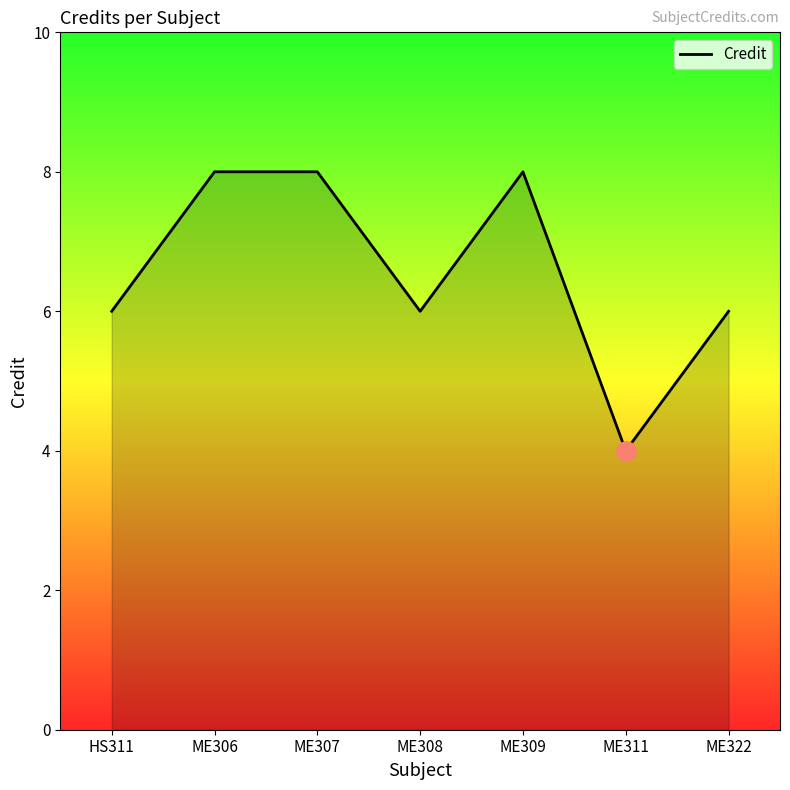

What position from the left is ME309?

5